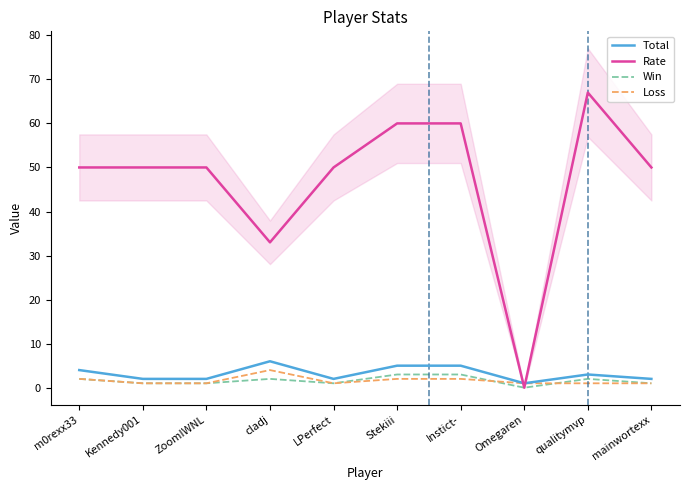

Is the value of Total at cladj greater than the value of Rate at LPerfect?

No